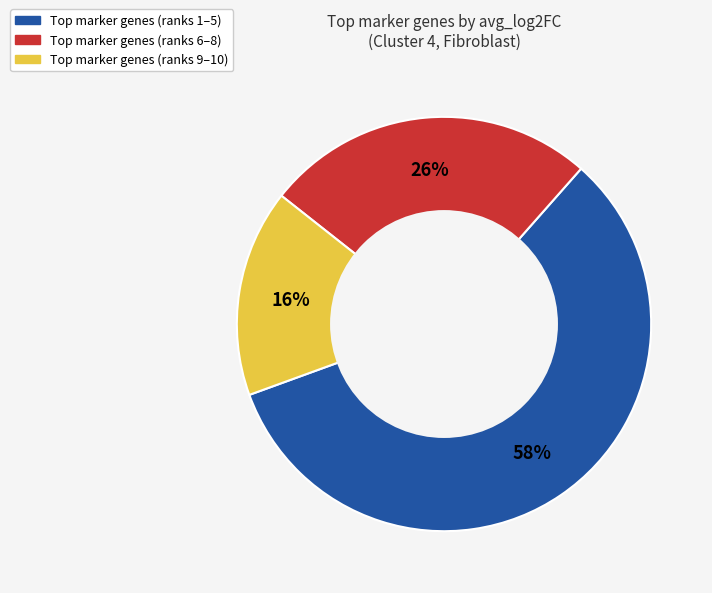

To the nearest percent, what is the average slice percentage?

33%